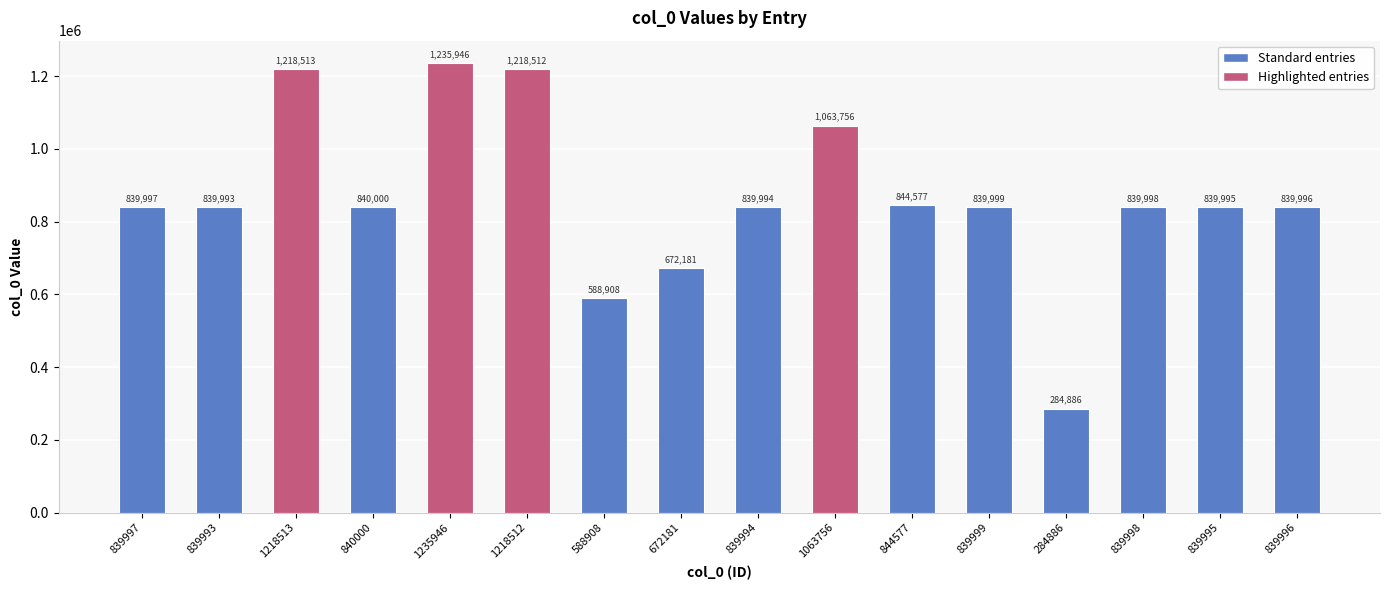

List the labels in order of value, largest first.

1235946, 1218513, 1218512, 1063756, 844577, 840000, 839999, 839998, 839997, 839996, 839995, 839994, 839993, 672181, 588908, 284886